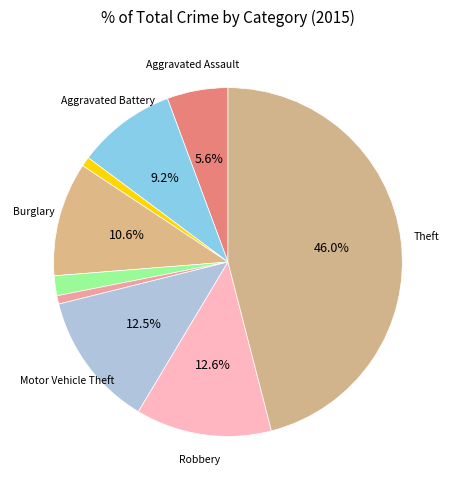

To the nearest percent, what is the difference between the largest and smallest slice percentages?

45%